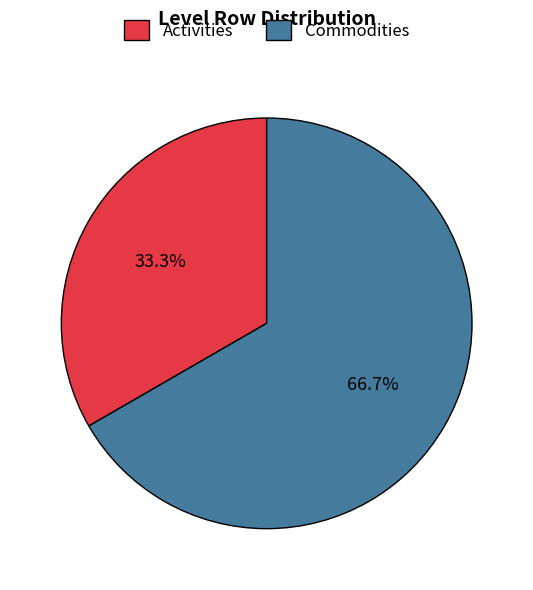

Rank the categories by value from highest to lowest.

Commodities, Activities